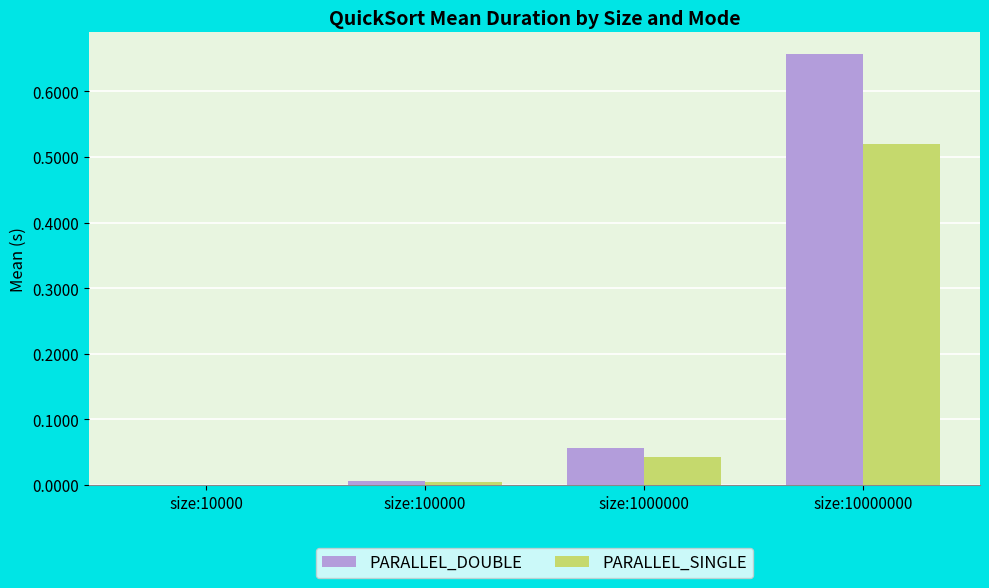

At which category is the sum across all series the highest?

size:10000000